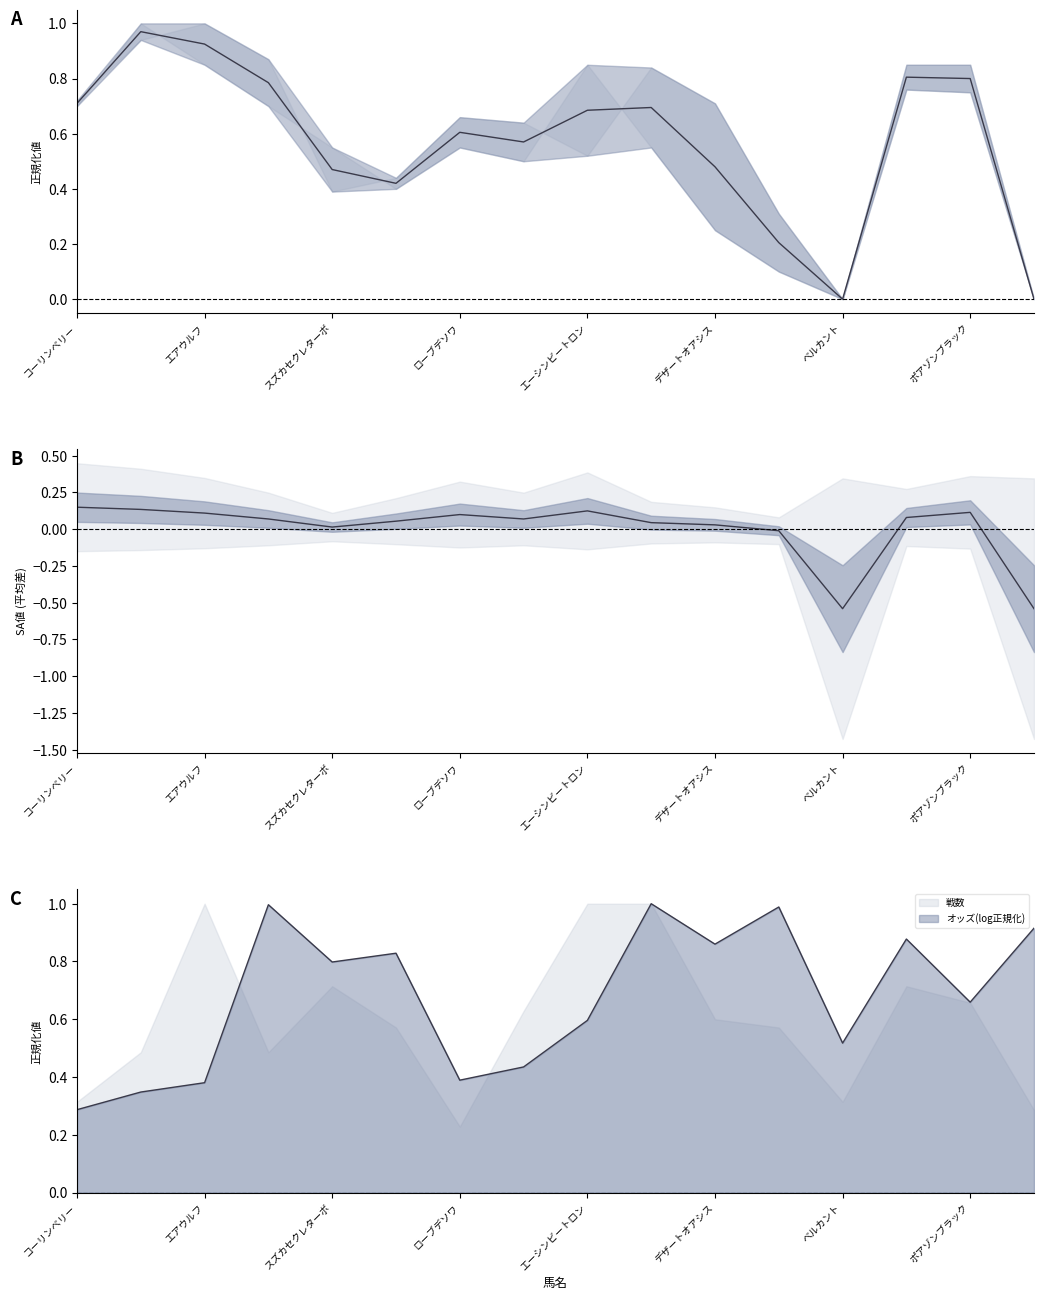

What is the label of the 6th point from the left?

デザートオアシス